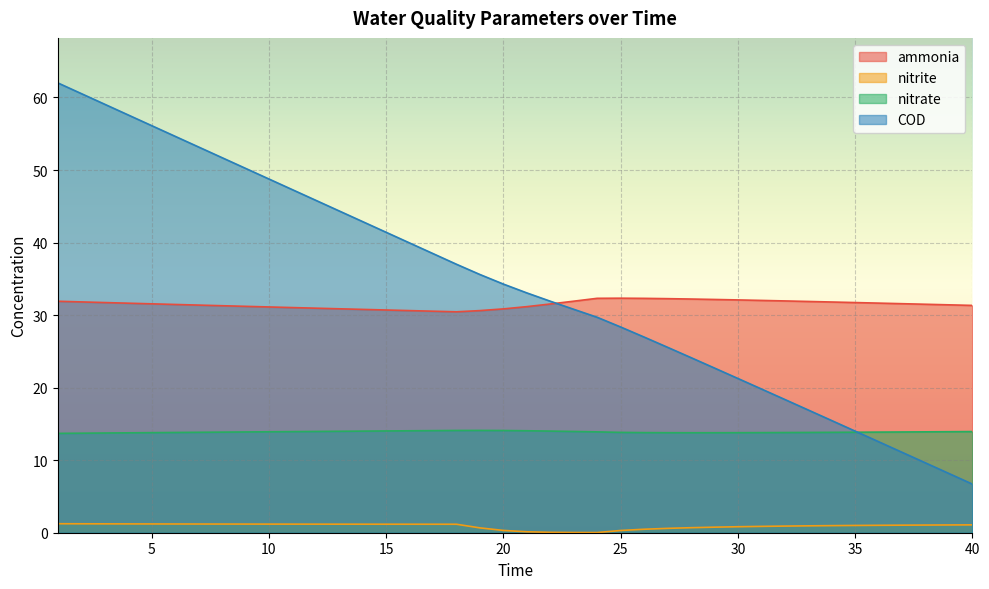

In nitrite, how many points are lower than both neighbors (excluding endpoints)?

1